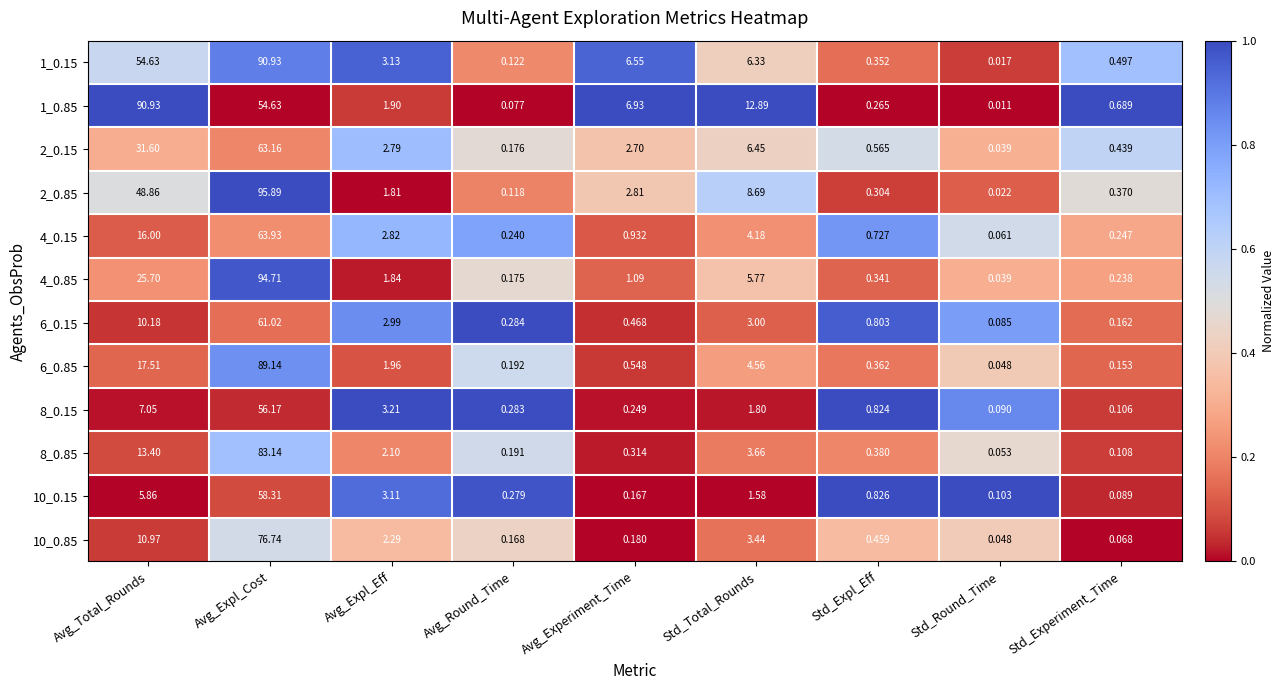

At which label does 10_0.15 reach its peak?

Avg_Expl_Cost